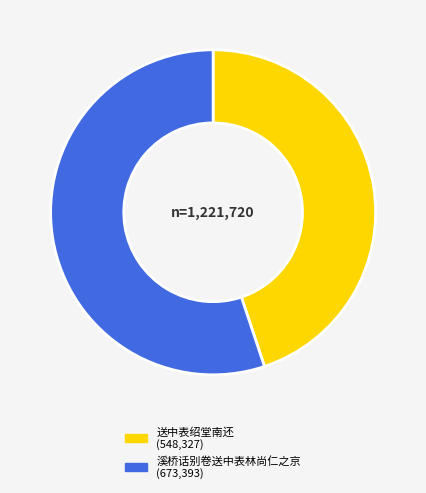

Rank the categories by value from highest to lowest.

溪桥话别卷送中表林尚仁之京, 送中表绍堂南还